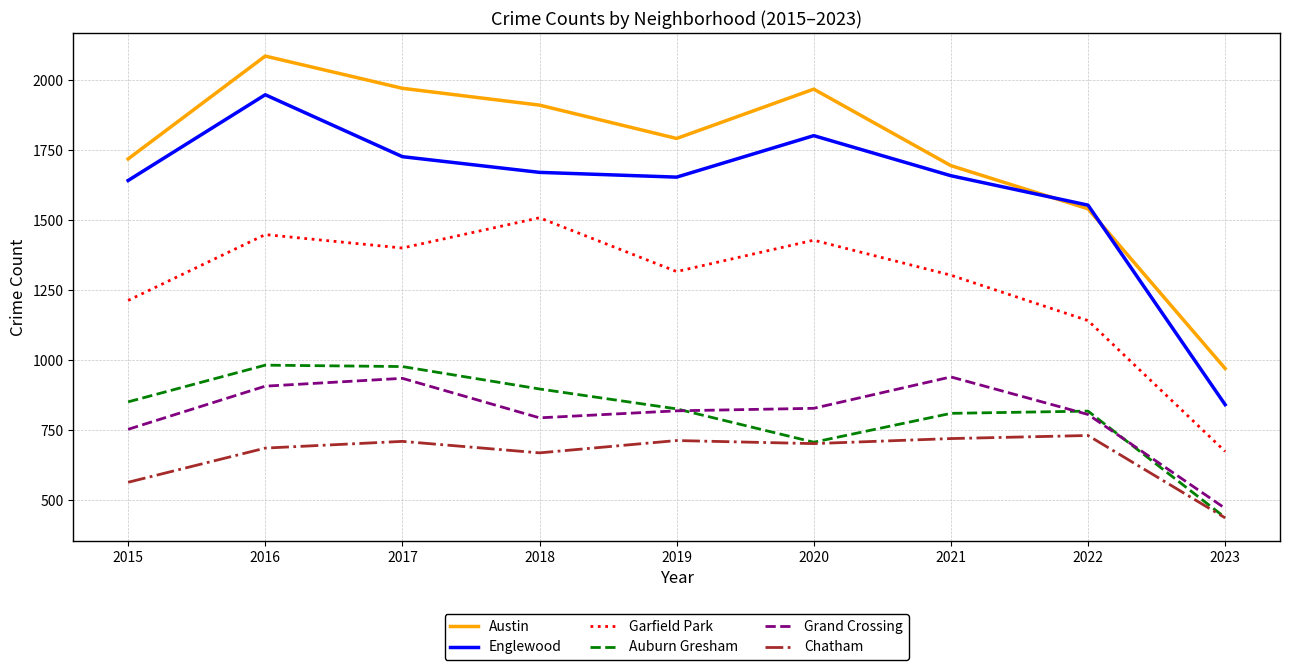

Where is the first local maximum for Austin?

2016